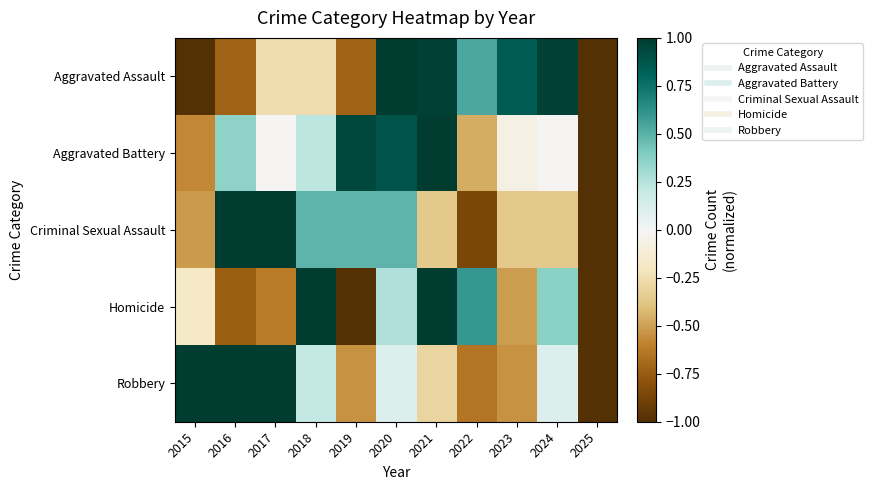

Which series has the largest range (max minus min)?

Aggravated Assault